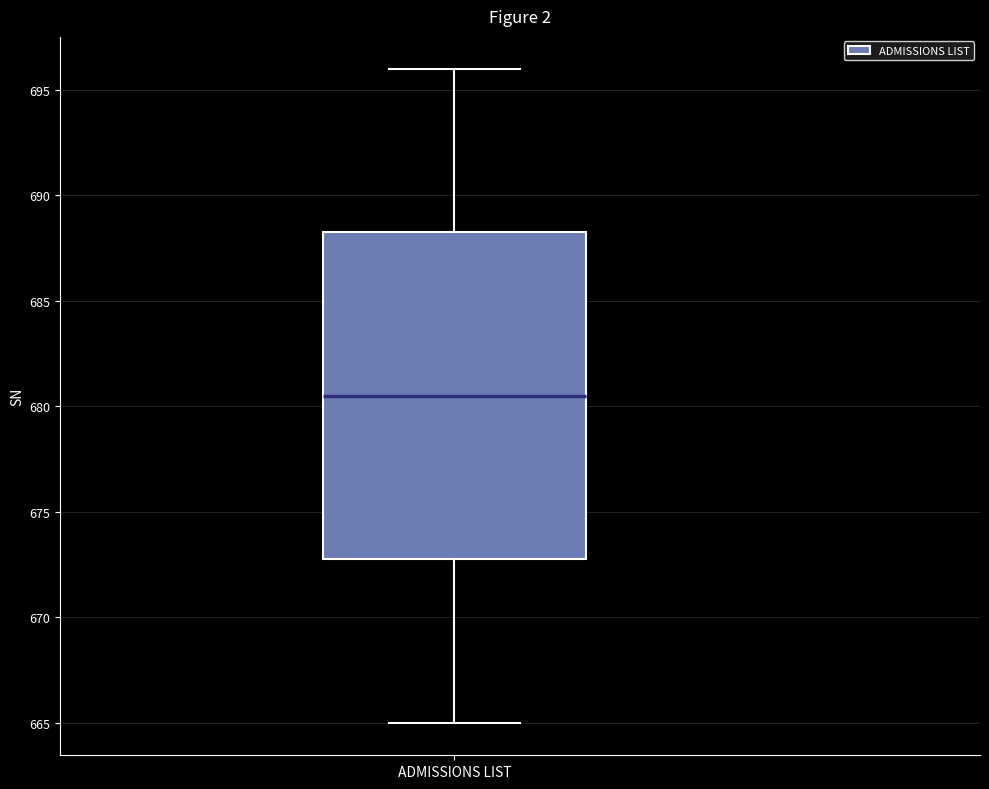

Read this box plot against the y-axis: the position of the median line, the range covered by the box, and the ends of both whiskers. The values are not printed on the chart, so give them approximately, as read against the axis.

median 680.5, box 673.0 to 688.5, whiskers 665.0 to 696.0